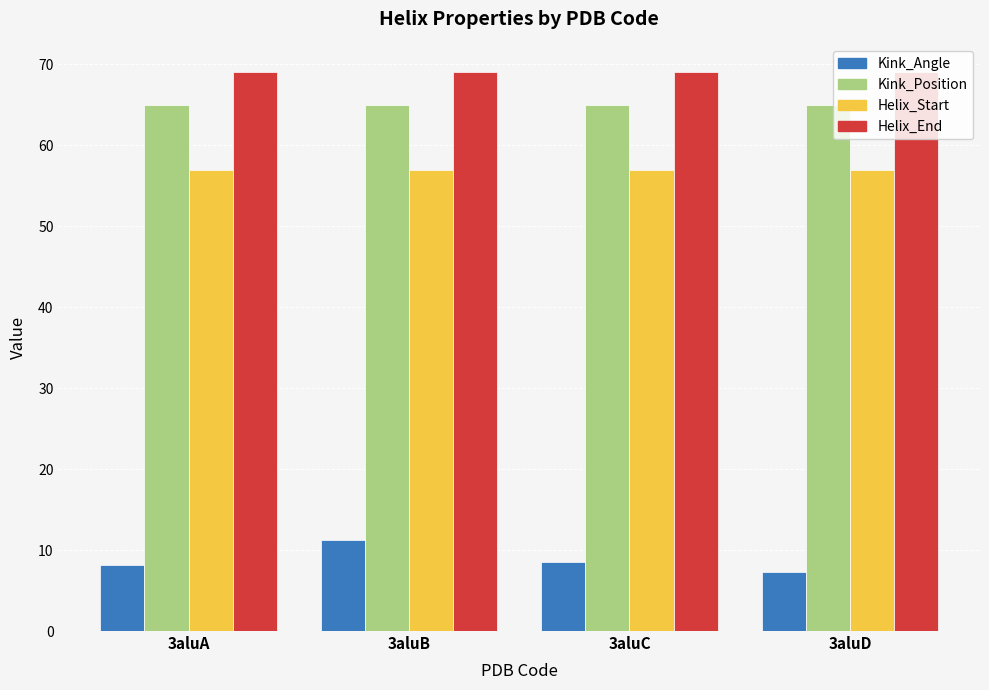

Which series changed the most between 3aluB and 3aluD?

Kink_Angle